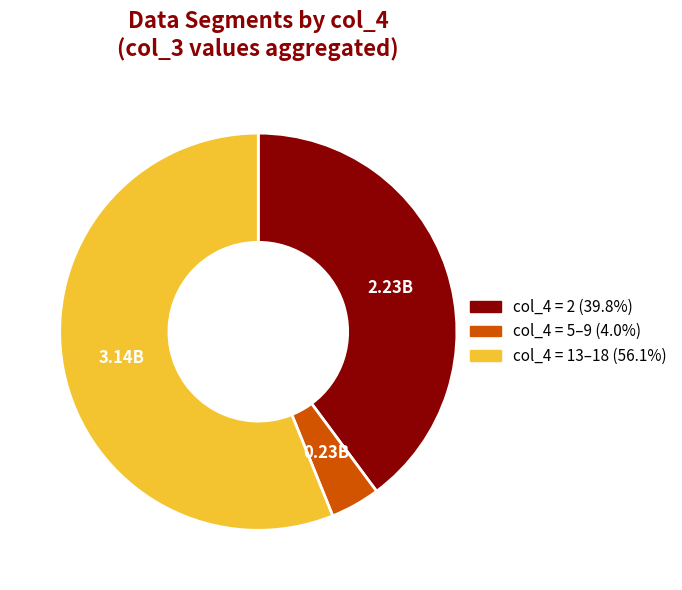

Is there any slice that represents more than half of the pie?

Yes